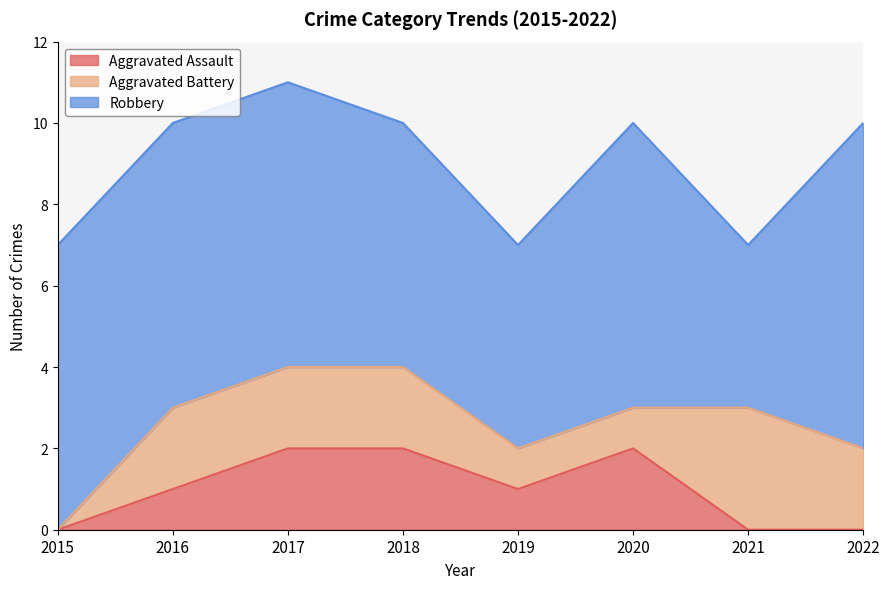

What are all the series names shown in the legend?

Aggravated Assault, Aggravated Battery, Robbery